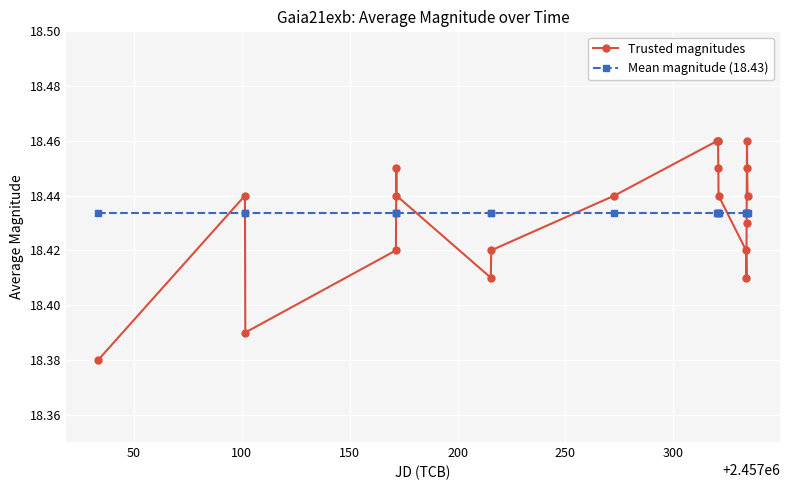

List the series in order of their peak value, lowest first.

Mean magnitude (18.43), Trusted magnitudes